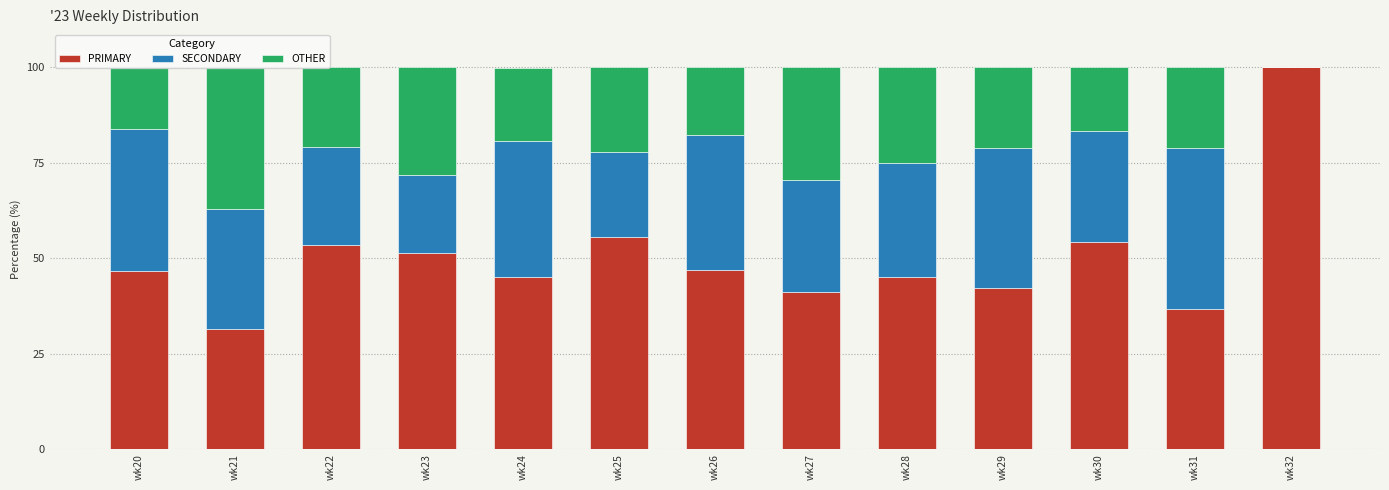

What is the total value across all series at wk27?

100.0